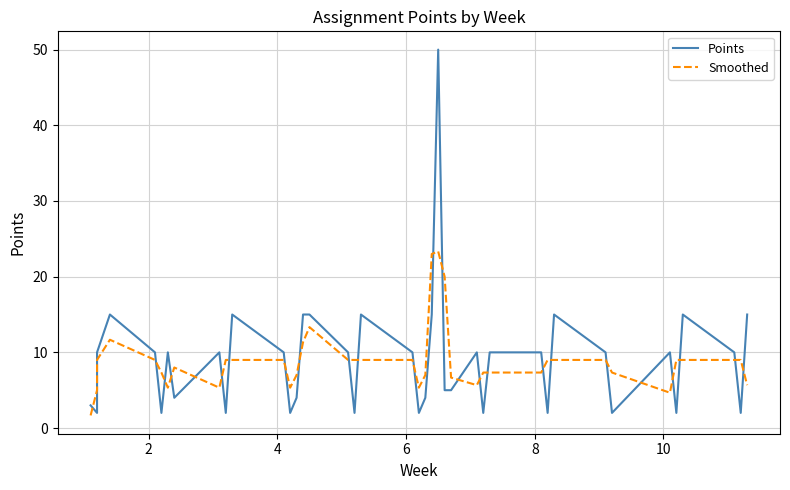

How many interior local valleys does the Points series have?

12